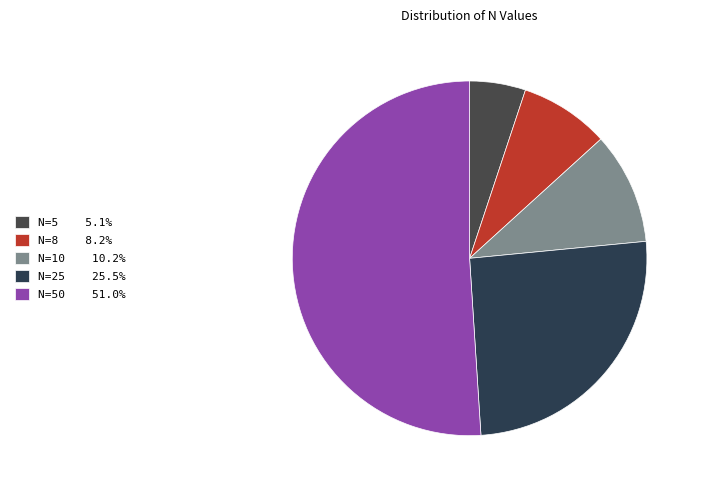

To the nearest percent, what is the average slice percentage?

20%